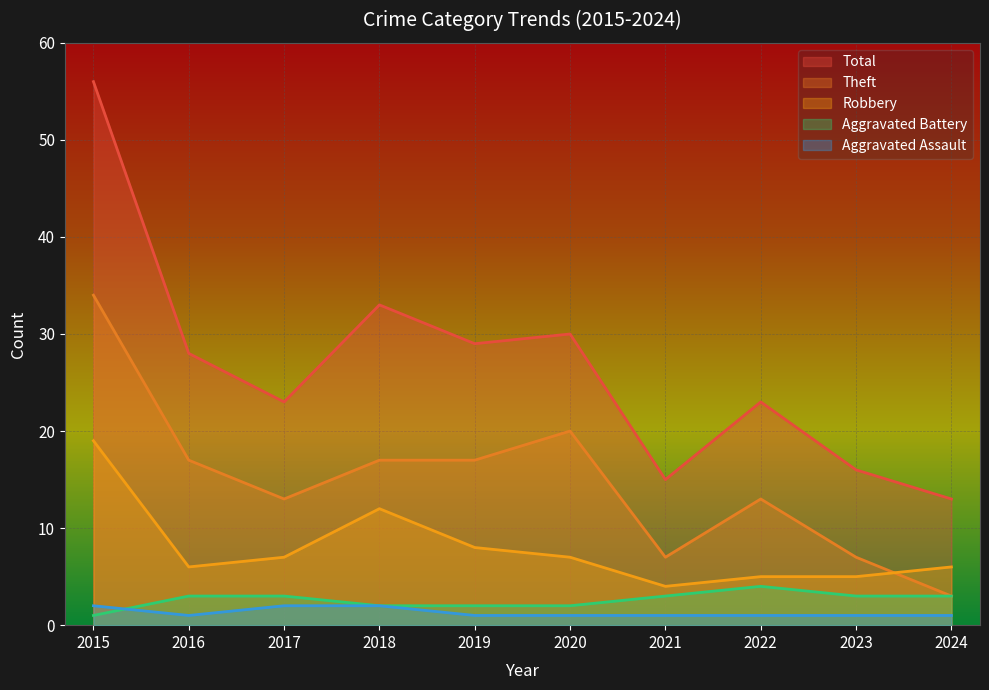

At which category is the sum across all series the highest?

2015